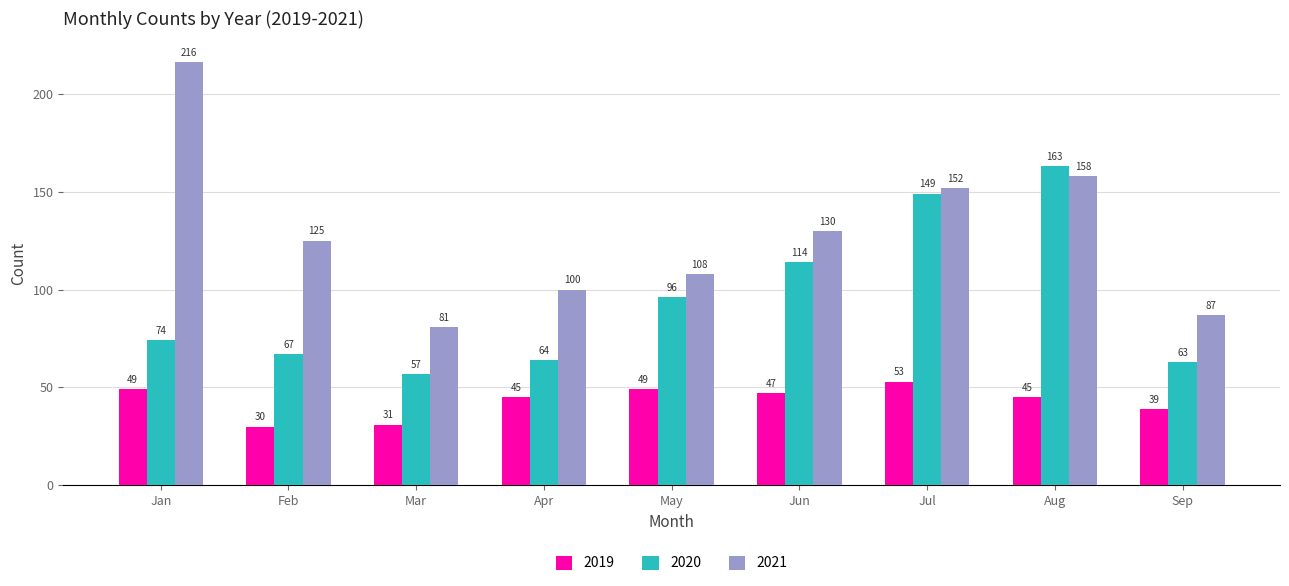

What is the value of the 2021 bar at the 5th from the left?

108